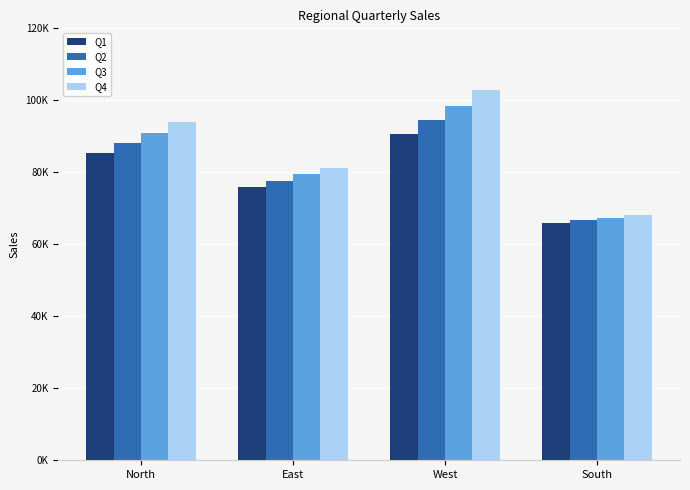

What is the sum of the Q2 values at North and West?

182569.7